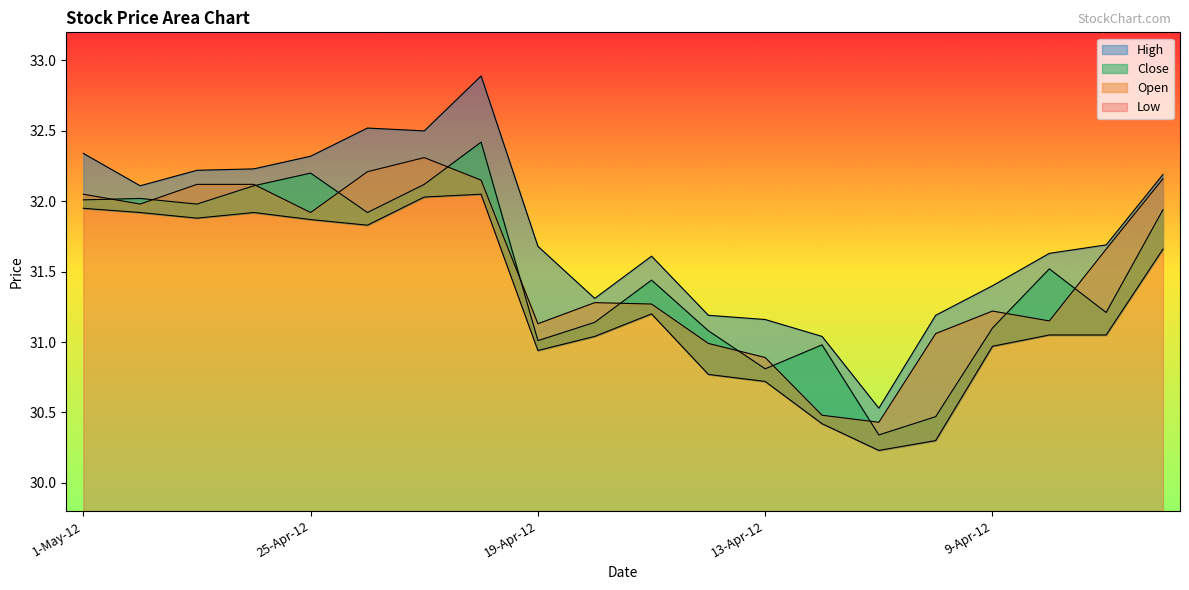

What is the approximate value of High at 3-Apr-12?

32.2